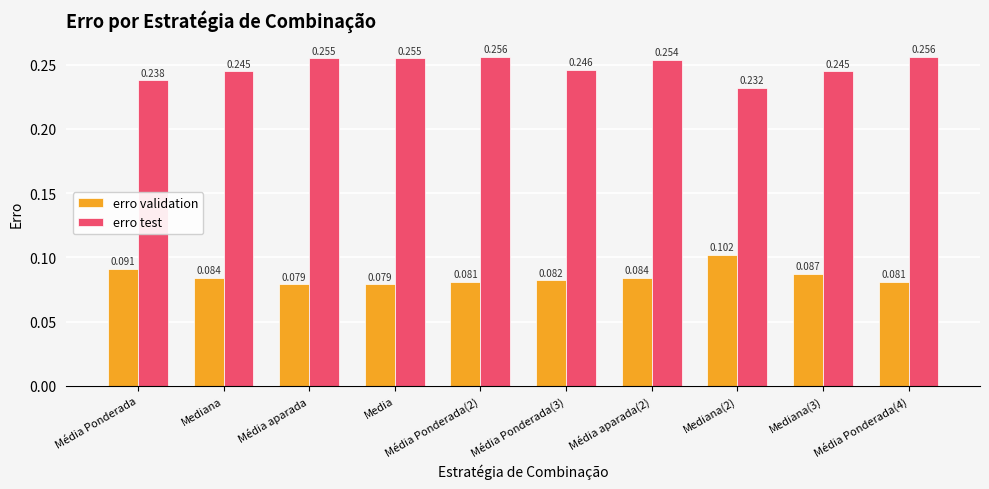

Rank the series by their average value, from lowest to highest.

erro validation, erro test